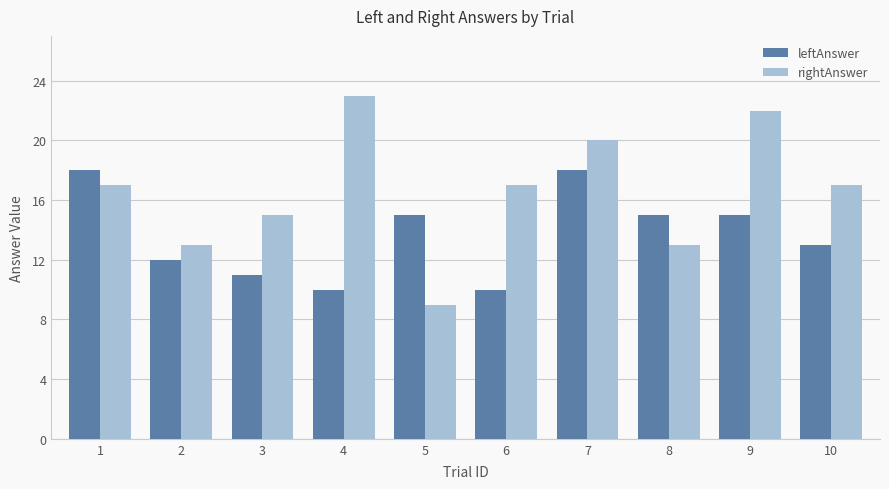

Which series has the widest spread of values?

rightAnswer